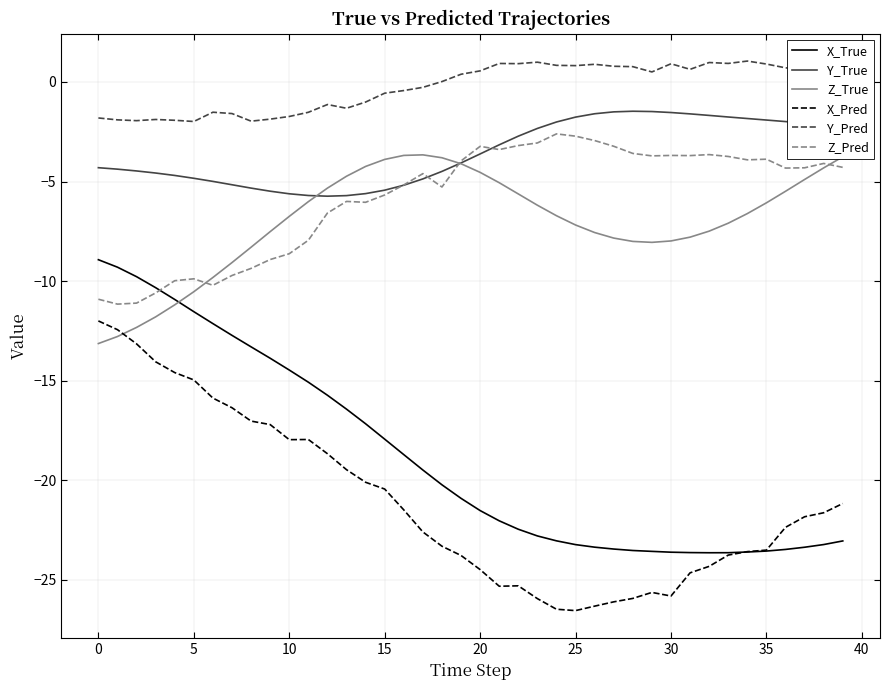

True or false: Z_Pred and Y_Pred intersect in this chart.

False